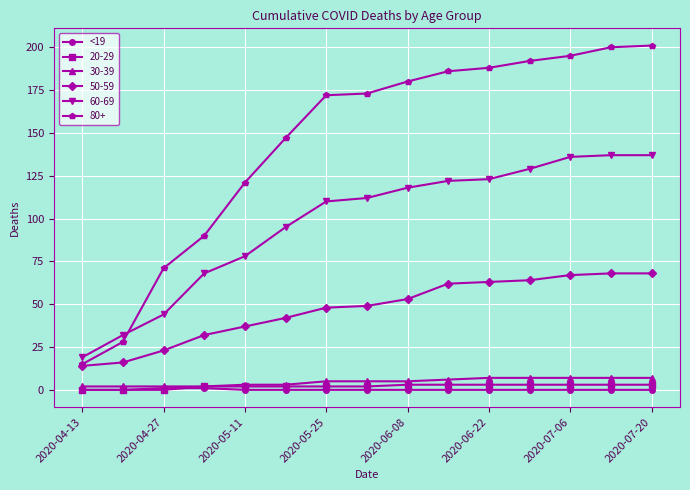

Which series has the largest total across all categories?

80+